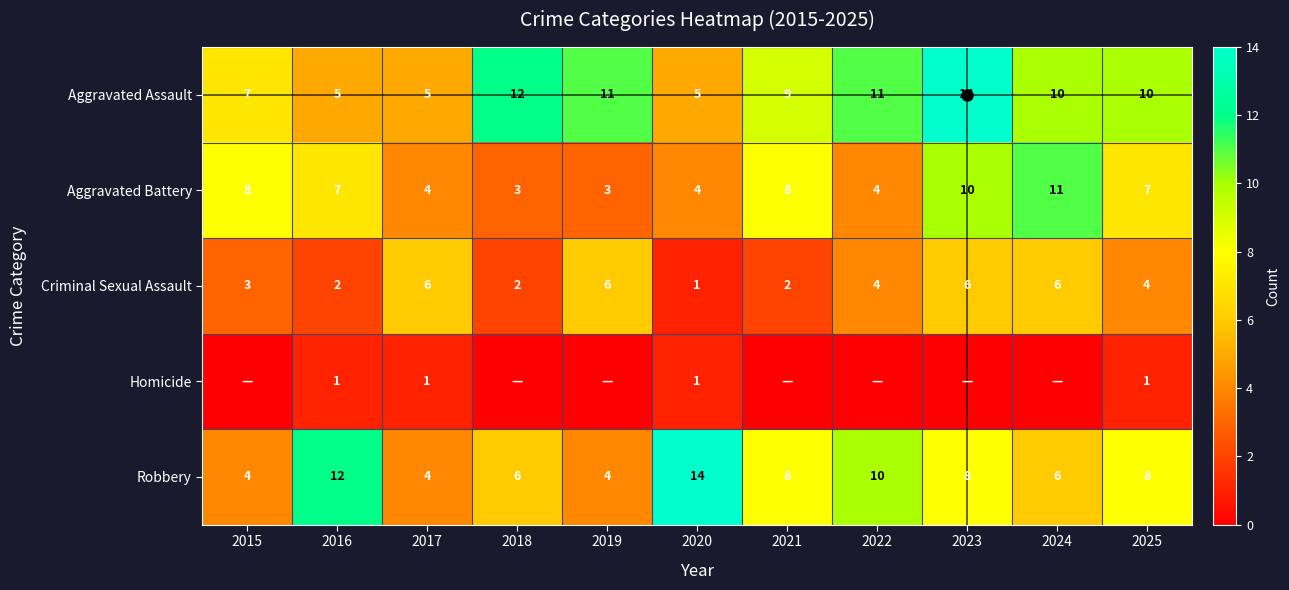

What is the total value across all series at 2022?

29